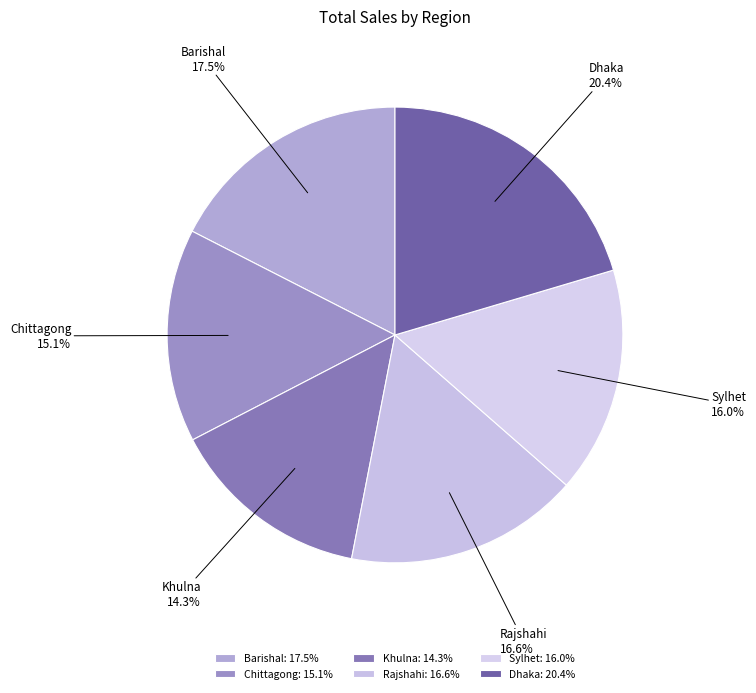

What percentage is NOT represented by Sylhet?

84.0%